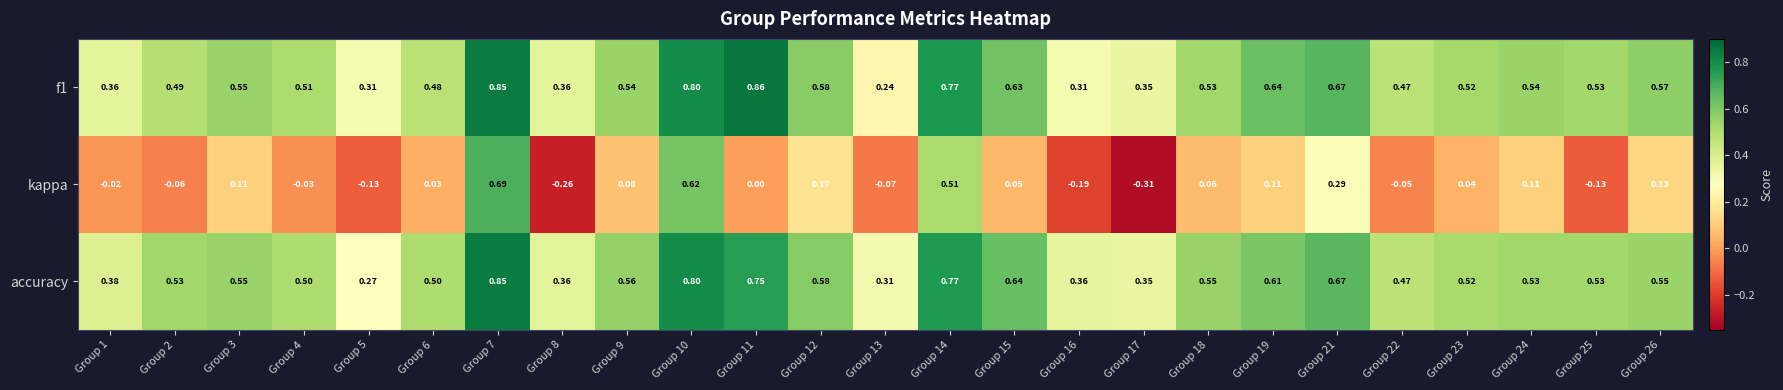

Which series has the largest total across all categories?

accuracy